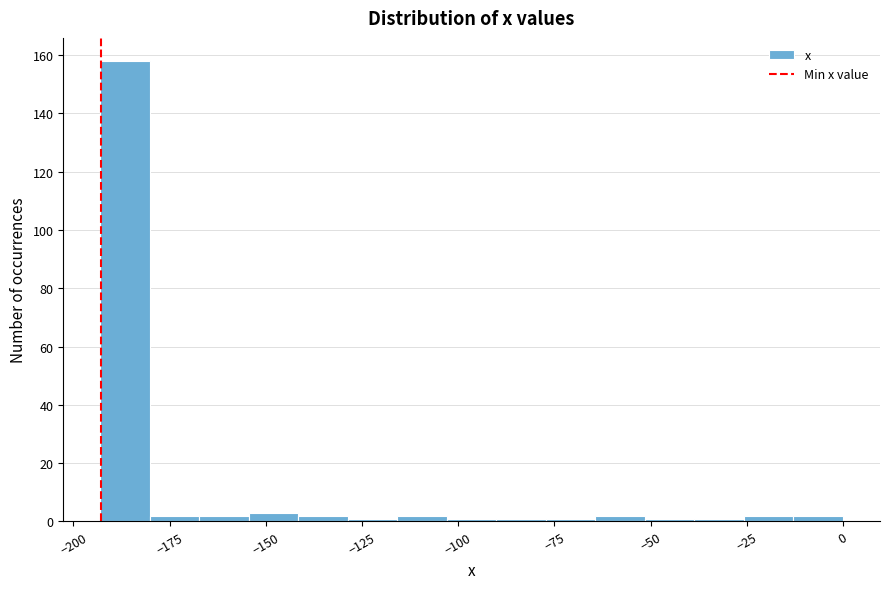

Read against the x-axis, roughly where is the centre of the tallest bar?

-185